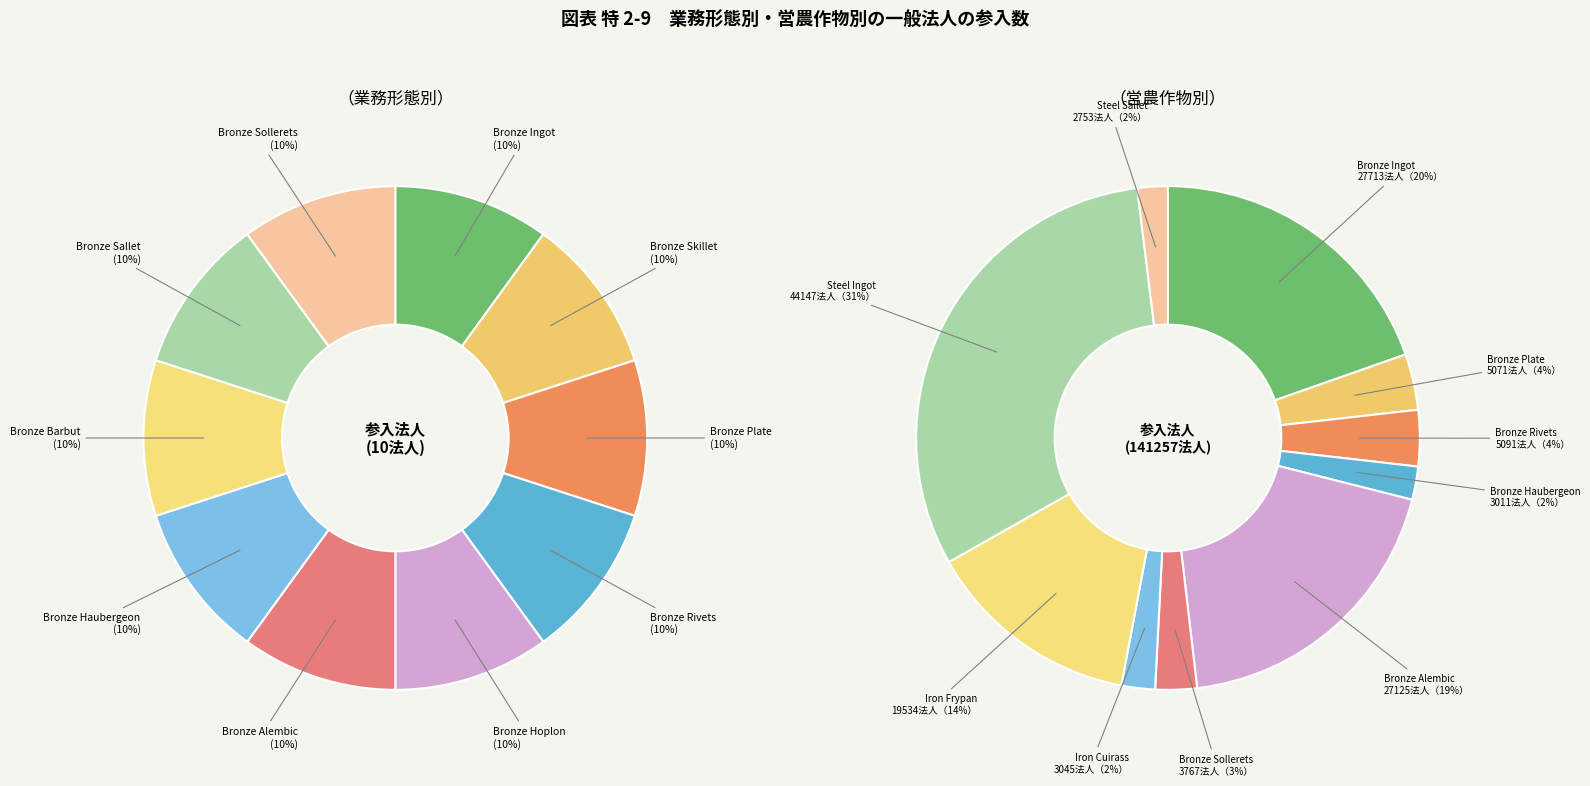

Count the number of slices in the pie.

10